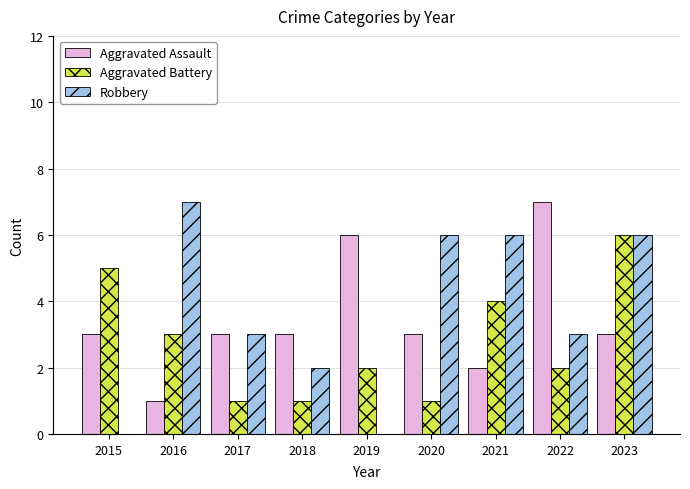

Is the value of Aggravated Assault at 2022 greater than the value of Robbery at 2020?

Yes